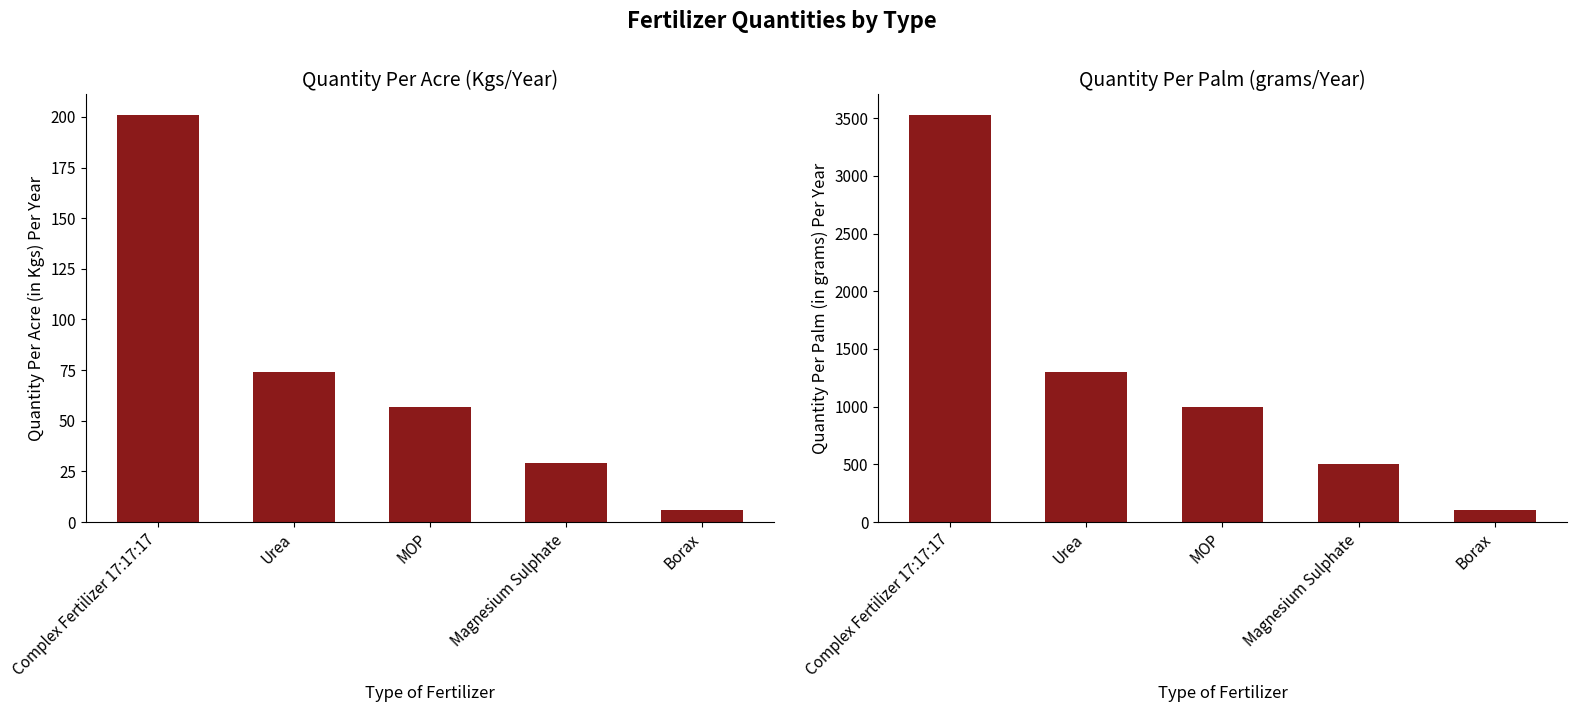

Rank the series by their maximum value, from lowest to highest.

Quantity Per Acre (in Kgs) Per Year, Quantity Per Palm (in grams) Per Year